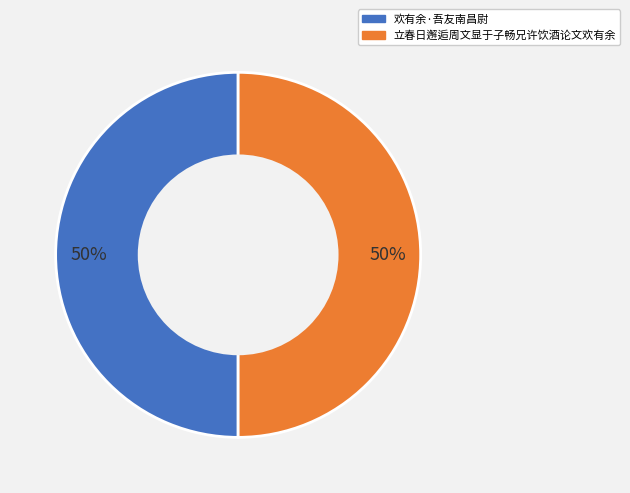

What is the ratio of the value at 欢有余·吾友南昌尉 to the value at 立春日邂逅周文显于子畅兄许饮酒论文欢有余?

1.0